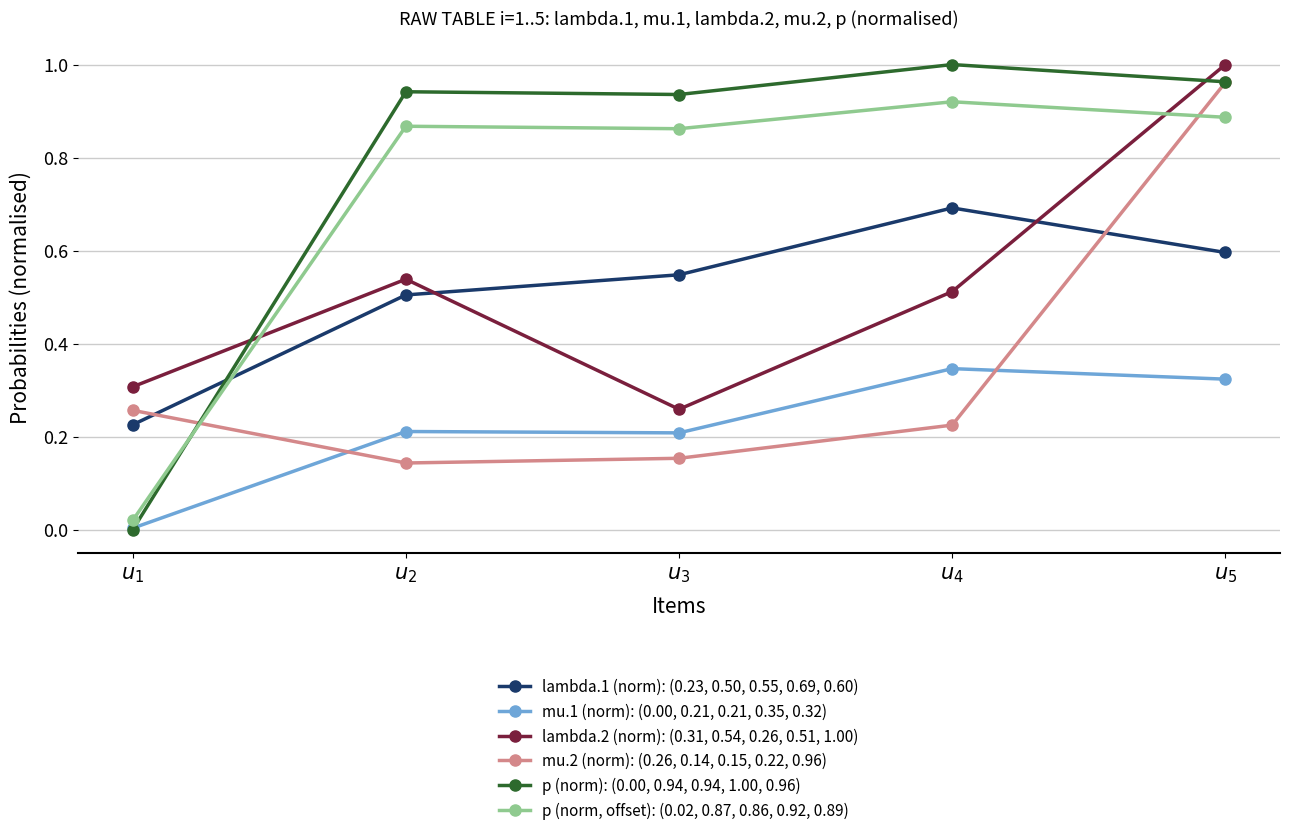

How many lines are shown in the chart?

6